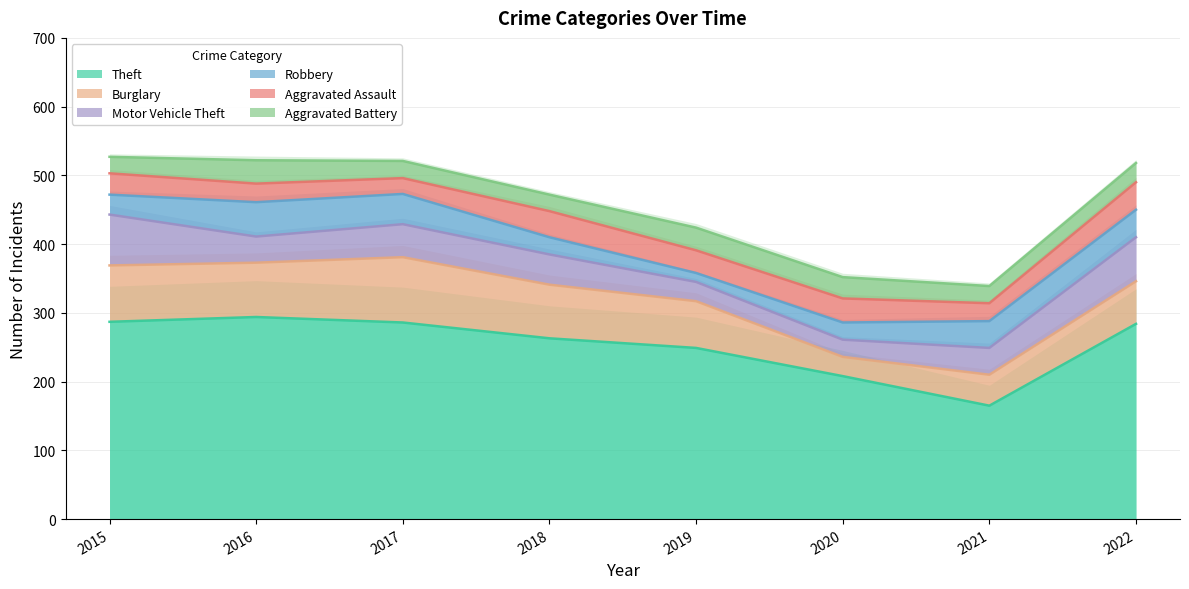

True or false: Burglary has a value of 20 at 2021.

False